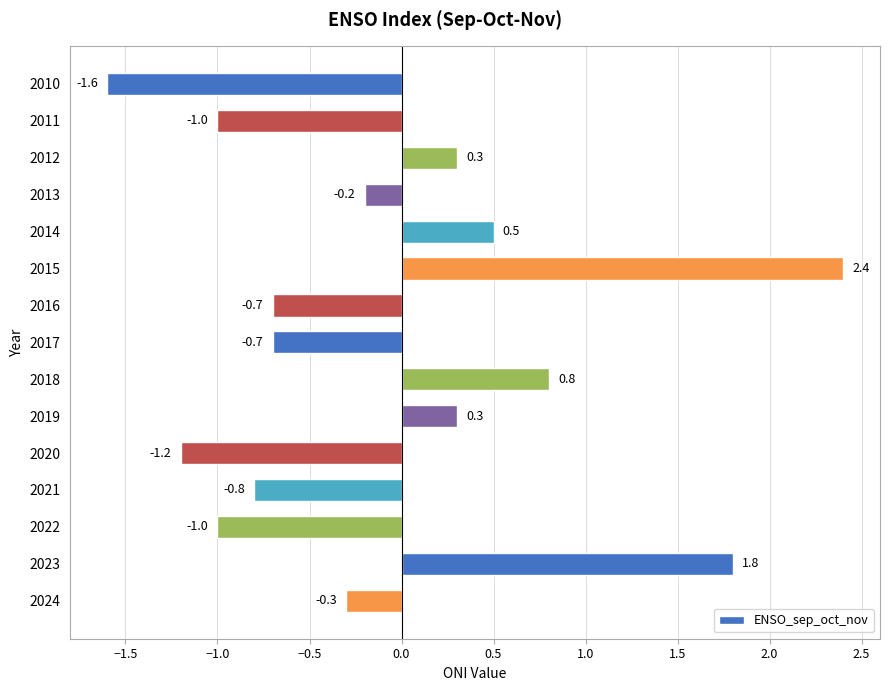

Count the number of values greater than 0.

6